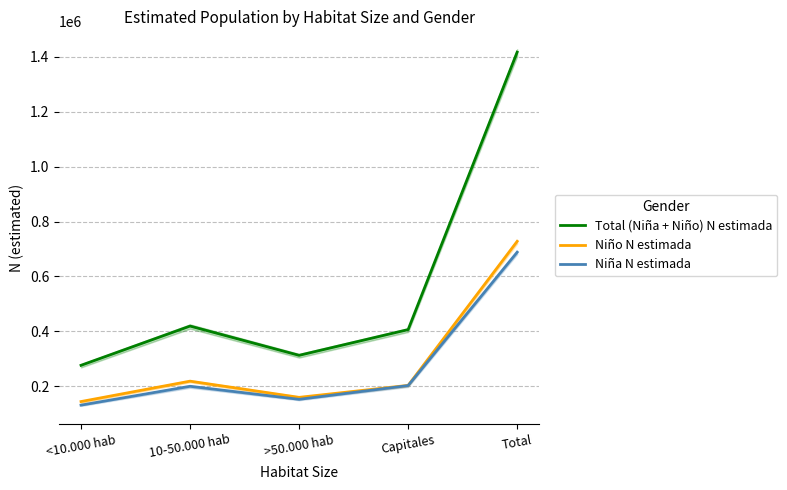

What are all the series names shown in the legend?

Total (Niña + Niño) N estimada, Niño N estimada, Niña N estimada